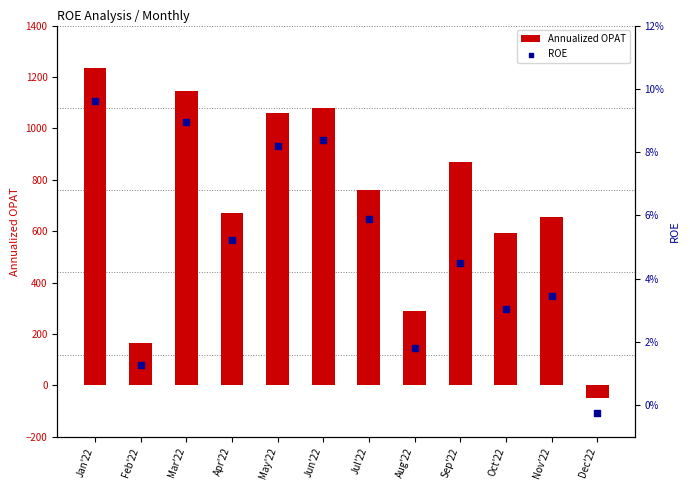

Is the value of ROE at Oct'22 greater than the value of Annualized OPAT at Apr'22?

No